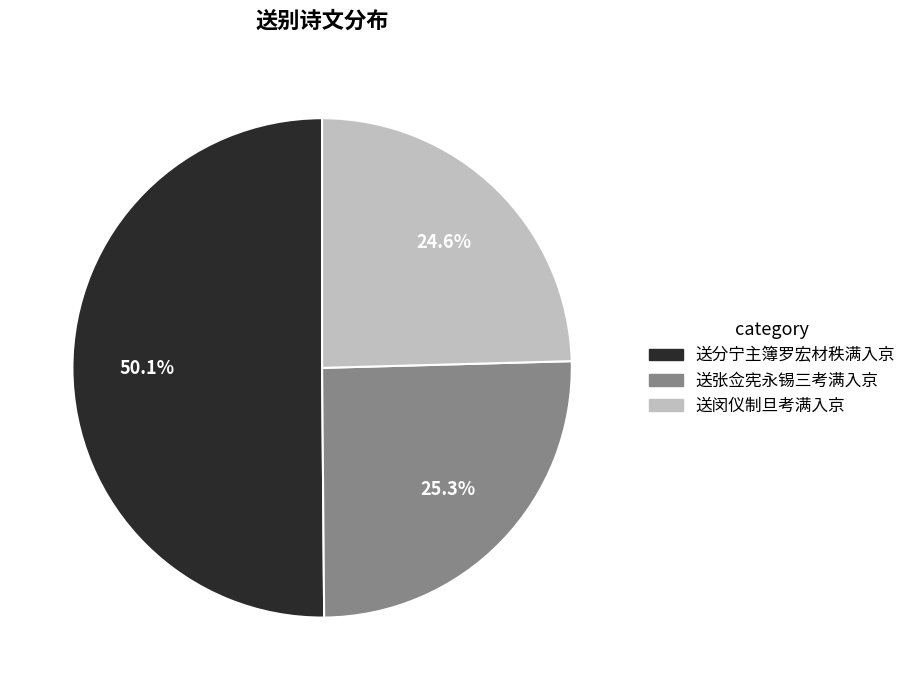

To the nearest percent, what is the average slice percentage?

33%